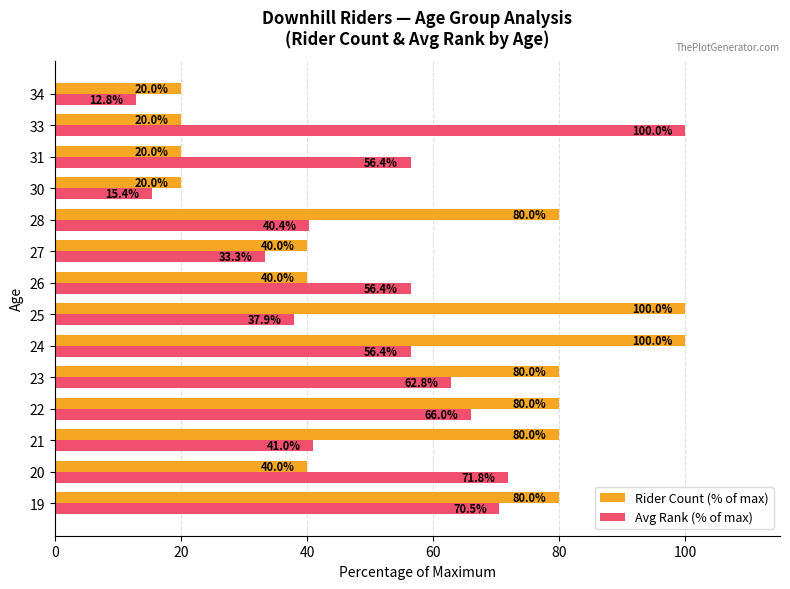

What is the minimum value shown in the chart?

12.8